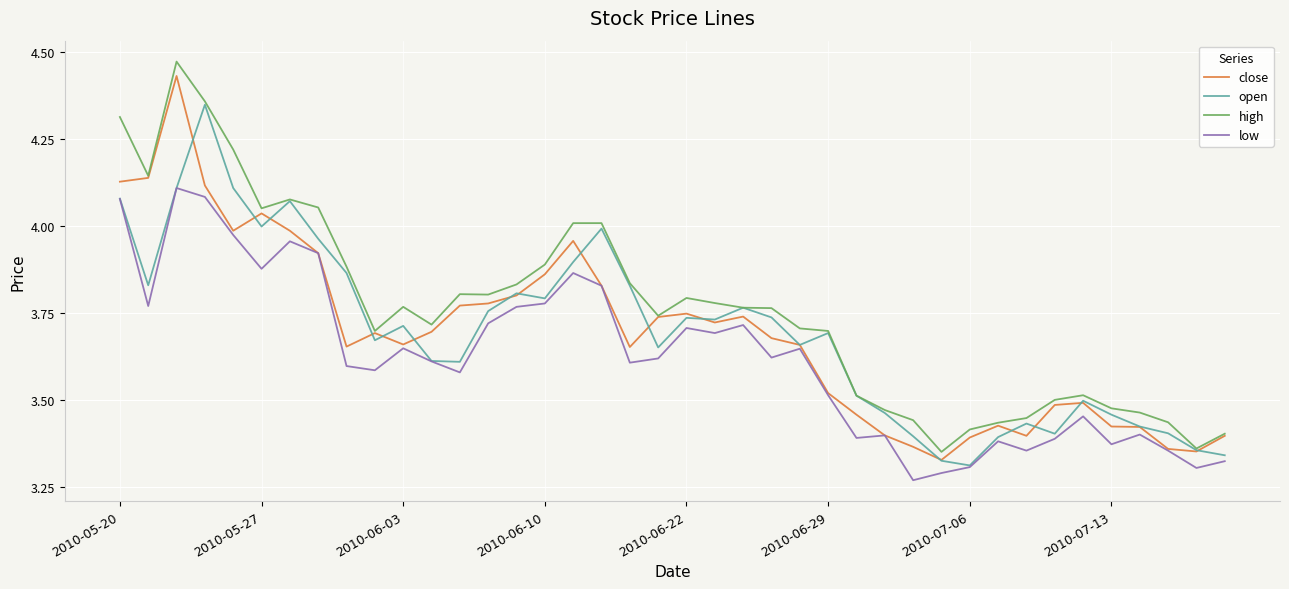

Which series has the largest total across all categories?

high